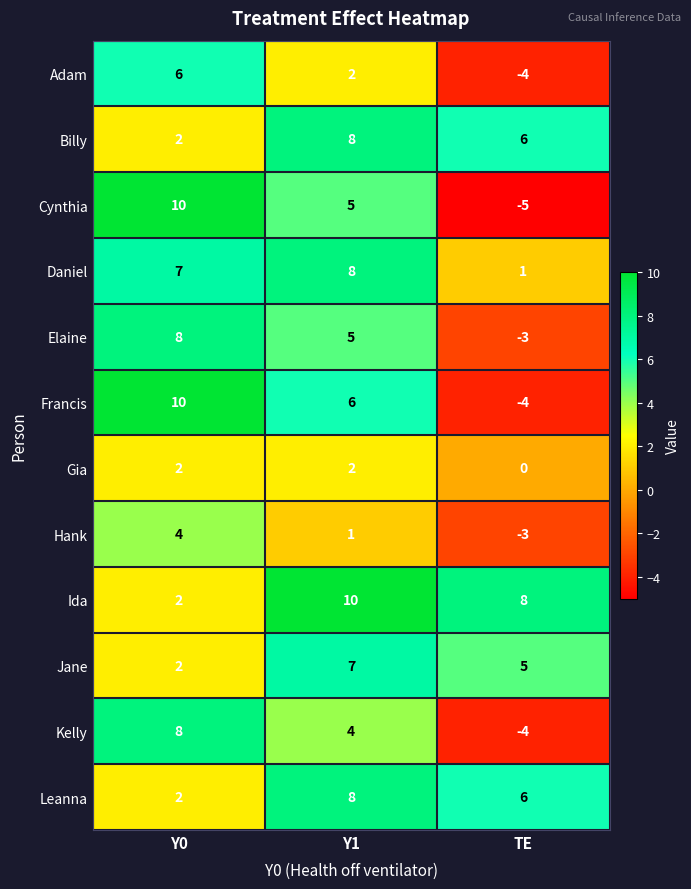

What is the difference between the highest and lowest values at Y0?

8